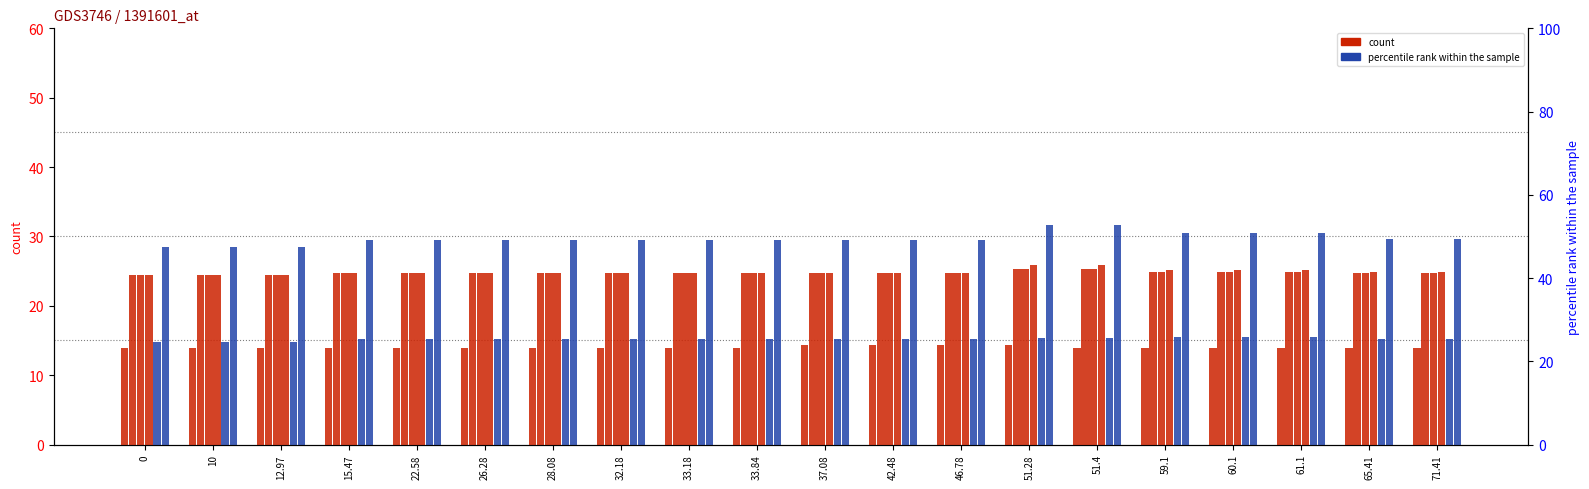

Read the col_29 value at 71.41.

29.6